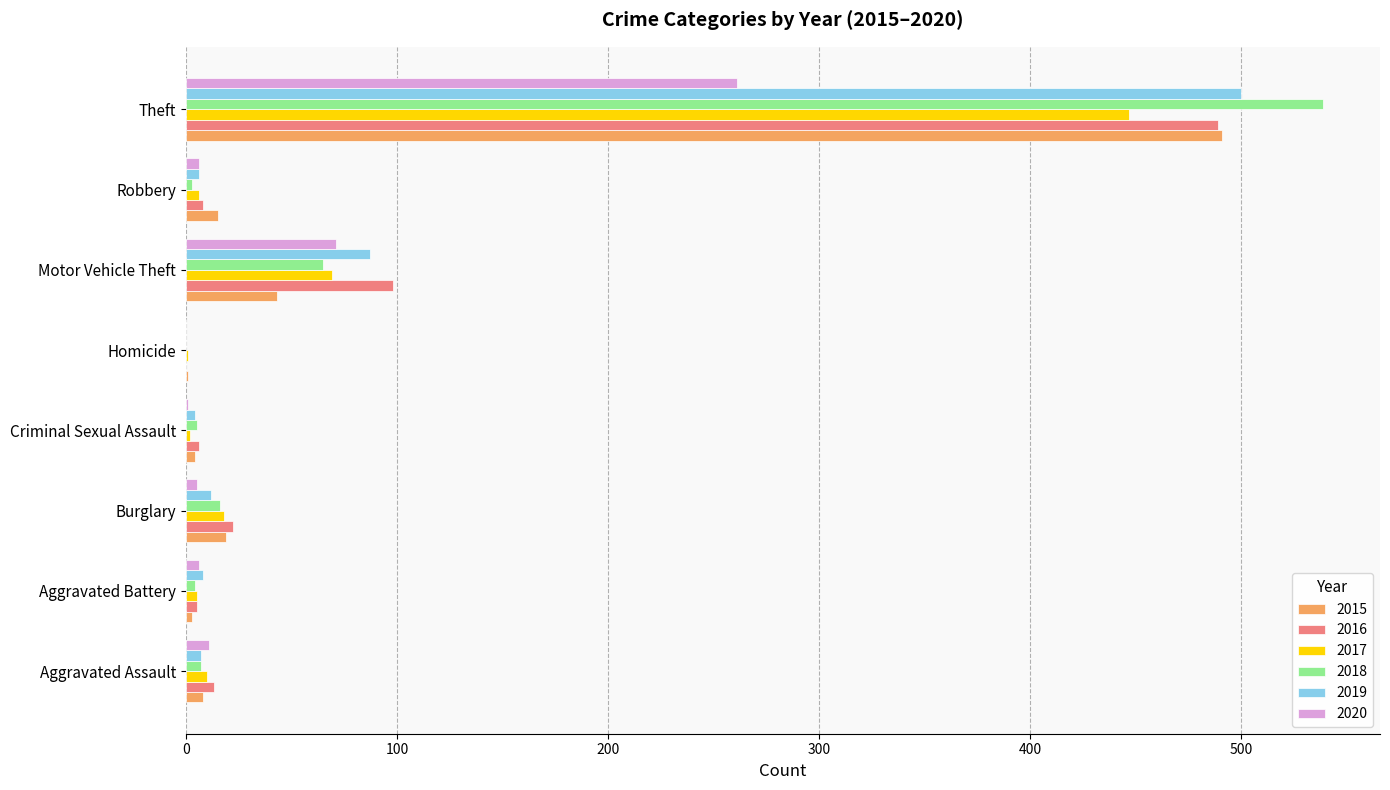

Is it true that 2017 equals 69 at Motor Vehicle Theft?

True